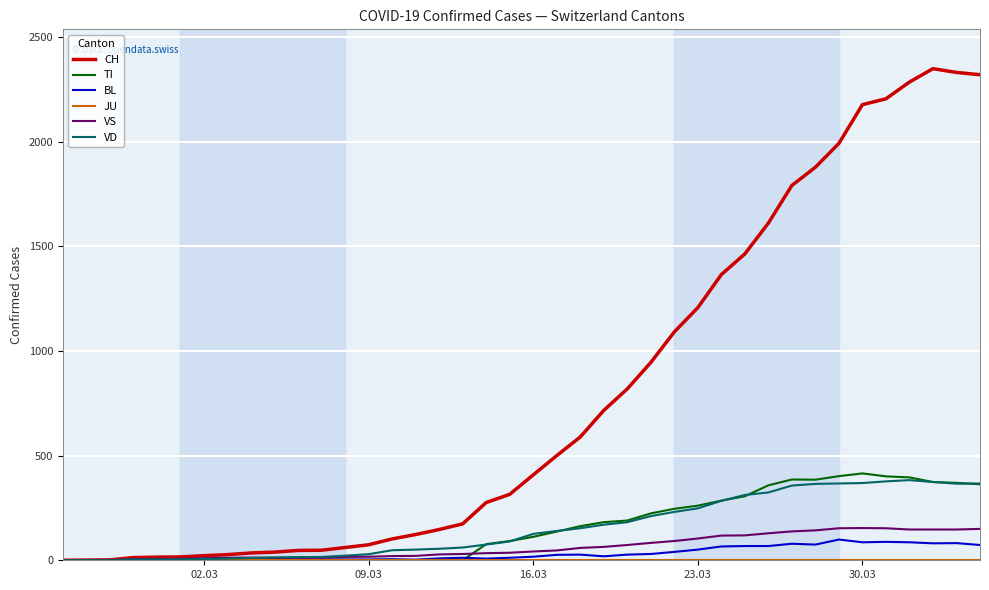

What is the sum of all CH values?

31580